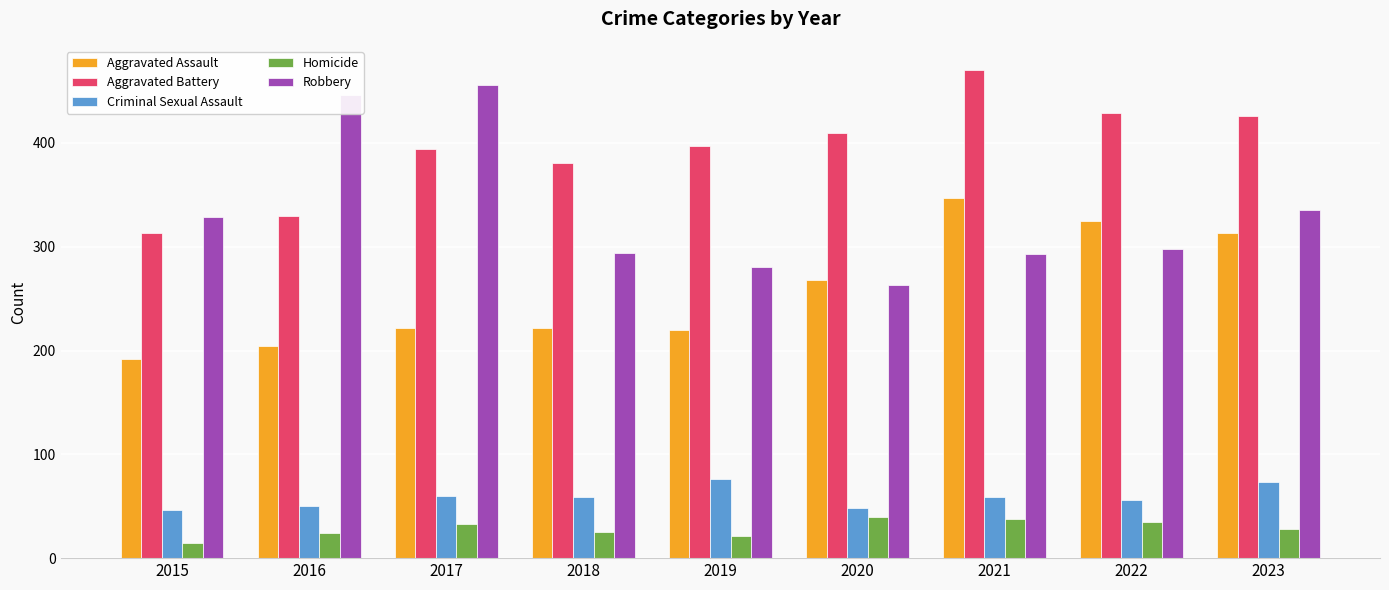

Between 2016 and 2017, which series saw the biggest shift?

Aggravated Battery